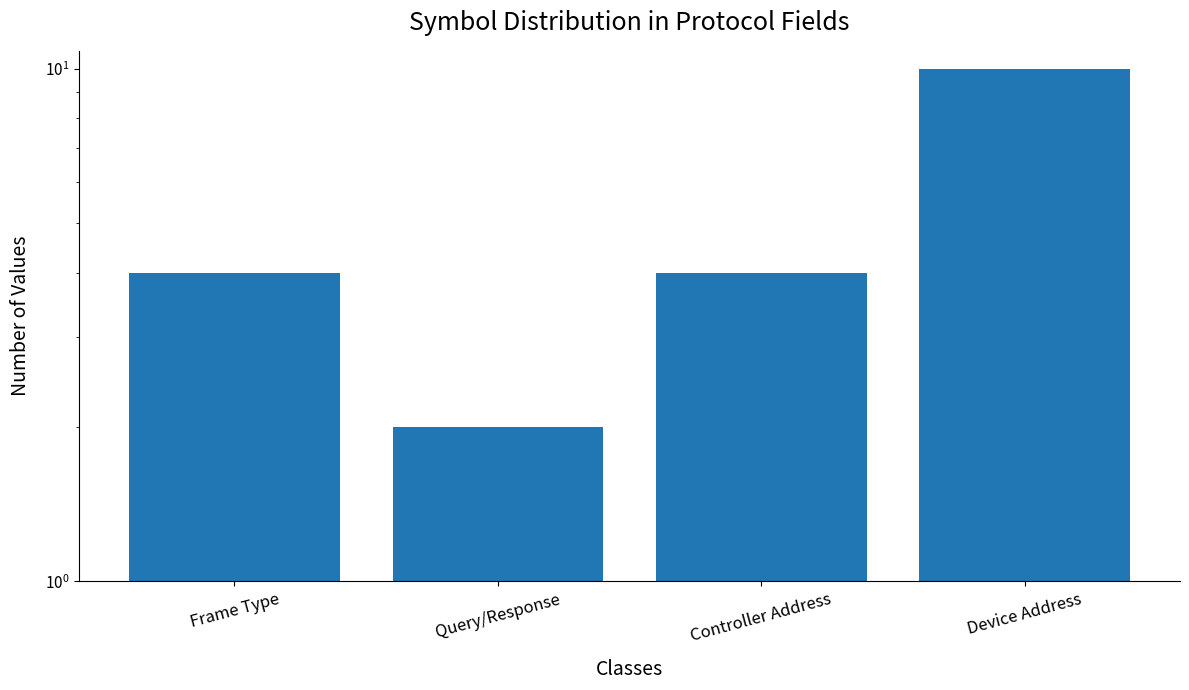

How many bars are there in total?

4